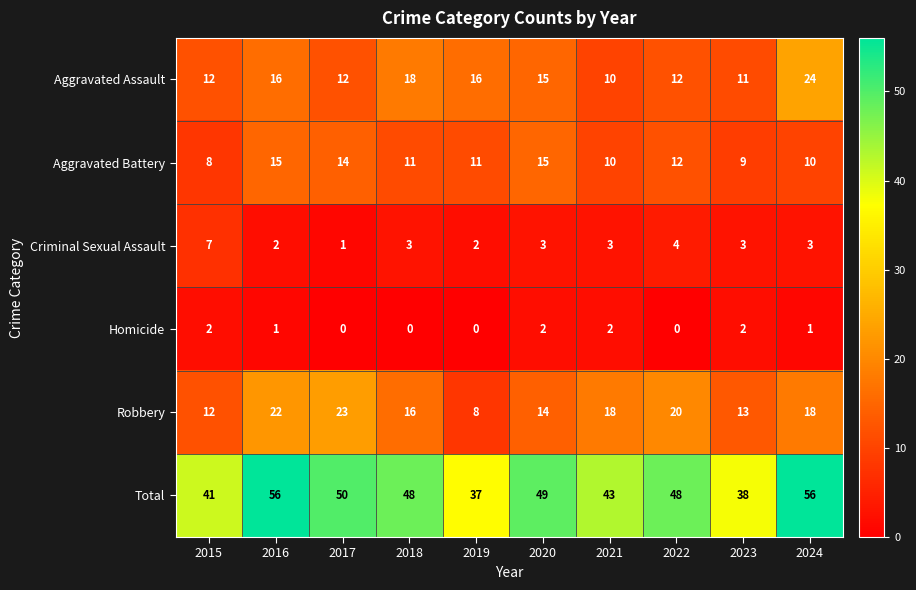

True or false: Criminal Sexual Assault has a value of 1 at 2016.

False